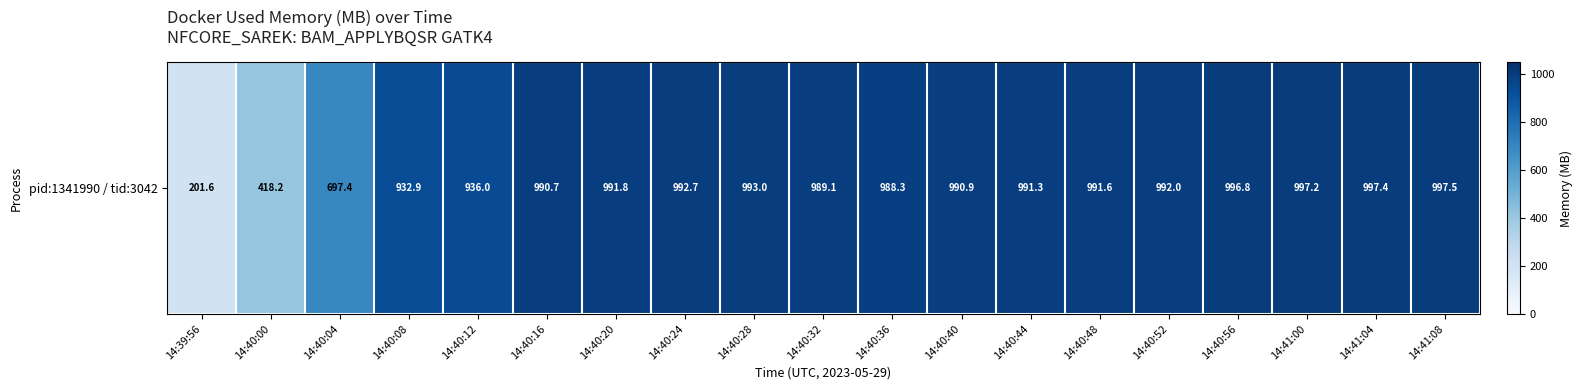

What is the minimum value shown in the chart?

201.6